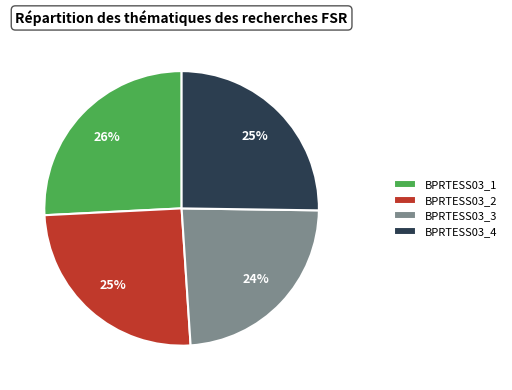

What is the smallest slice in the pie chart?

BPRTESS03_3